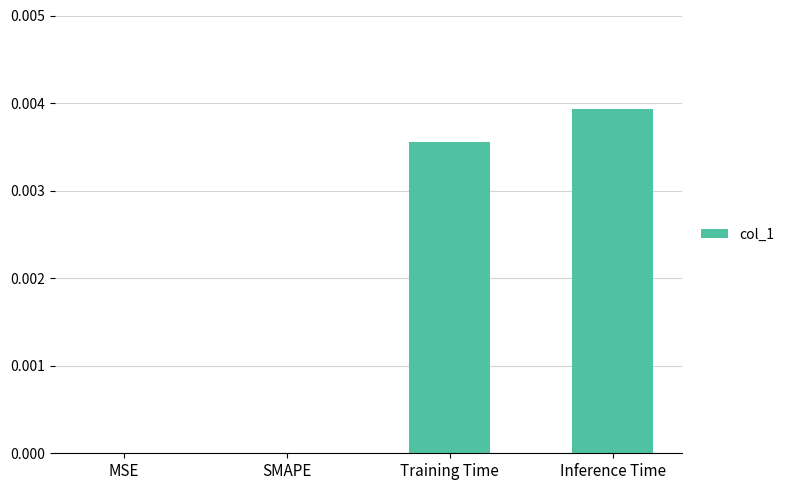

At which category does the chart reach its peak across all series?

Inference Time